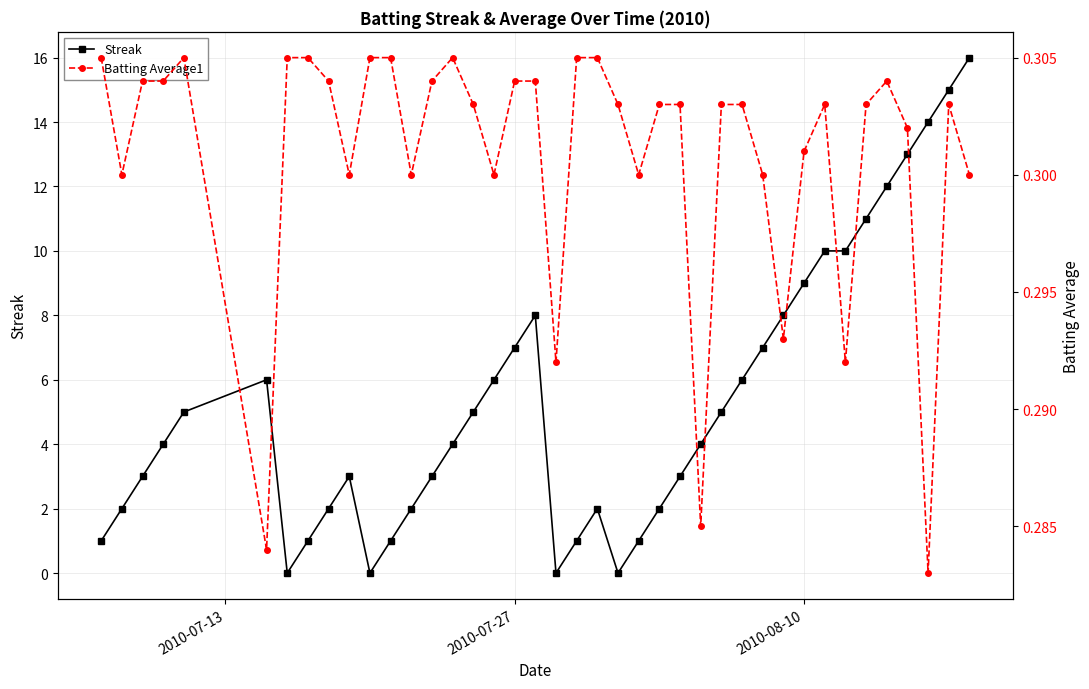

In Batting Average1, how many points are higher than both neighbors (excluding endpoints)?

5